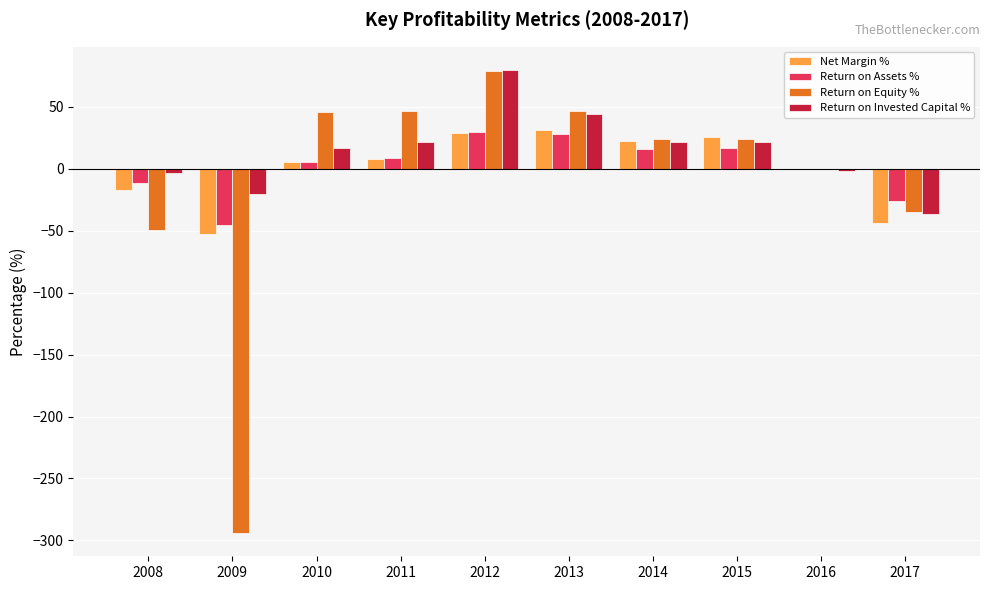

The Return on Equity % series shows 23.9 at 2015. True or false?

True